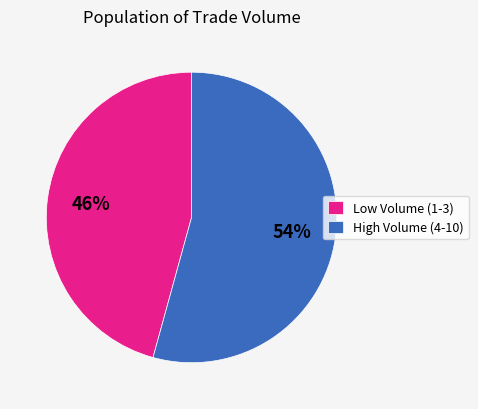

What is the smallest slice in the pie chart?

Low Volume (1-3)